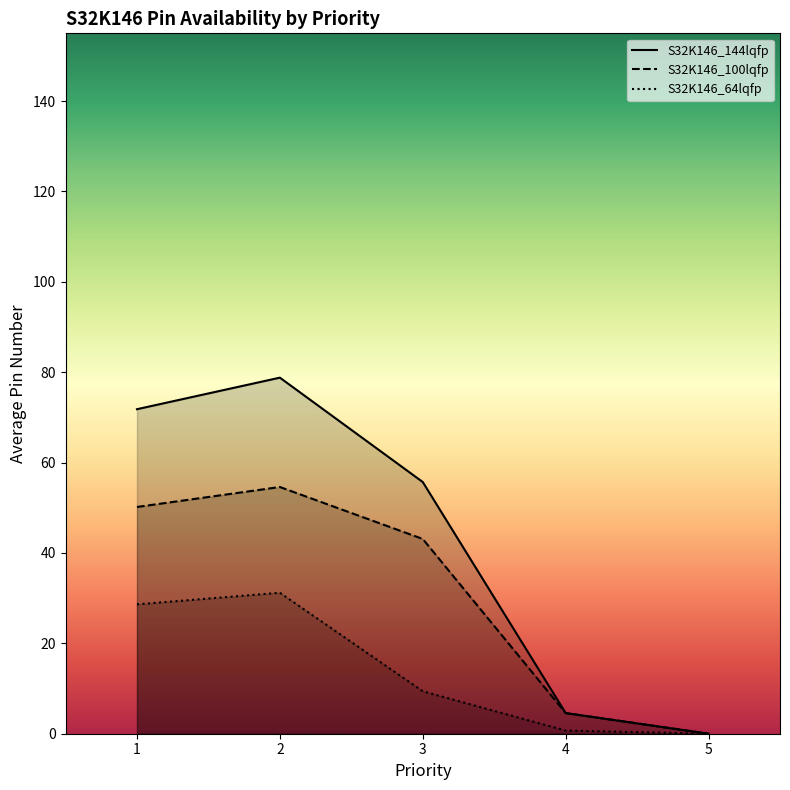

Which series changed the most between 1 and 4?

S32K146_144lqfp